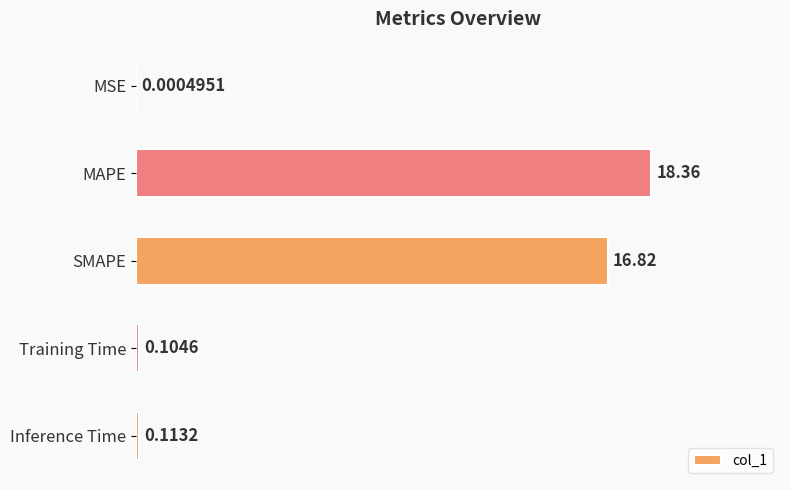

At which category does the chart reach its peak across all series?

MAPE